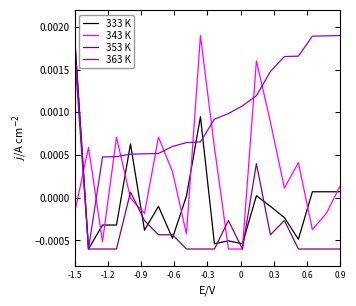

List the series in order of their overall mean, highest first.

363 K, 343 K, 333 K, 353 K